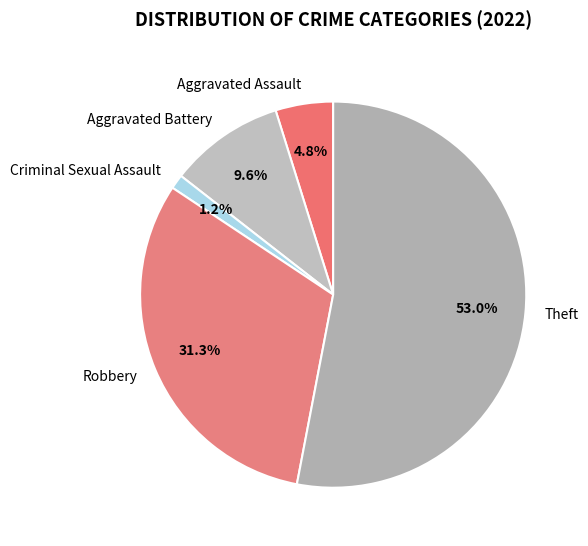

To the nearest percent, what portion does Criminal Sexual Assault represent?

1%